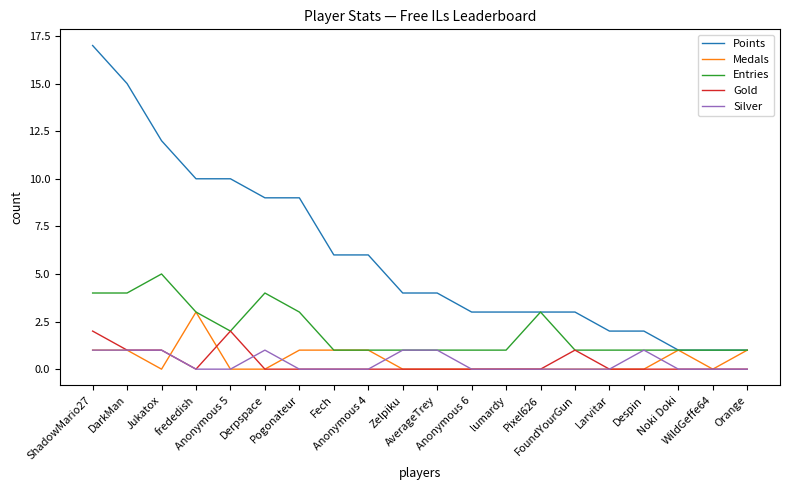

Reading left to right, what are all the values shown in this chart?

Points: 17	15	12	10	10	9	9	6	6	4	4	3	3	3	3	2	2	1	1	1
Medals: 1	1	0	3	0	0	1	1	1	0	0	0	0	0	0	0	0	1	0	1
Entries: 4	4	5	3	2	4	3	1	1	1	1	1	1	3	1	1	1	1	1	1
Gold: 2	1	1	0	2	0	0	0	0	0	0	0	0	0	1	0	0	0	0	0
Silver: 1	1	1	0	0	1	0	0	0	1	1	0	0	0	0	0	1	0	0	0